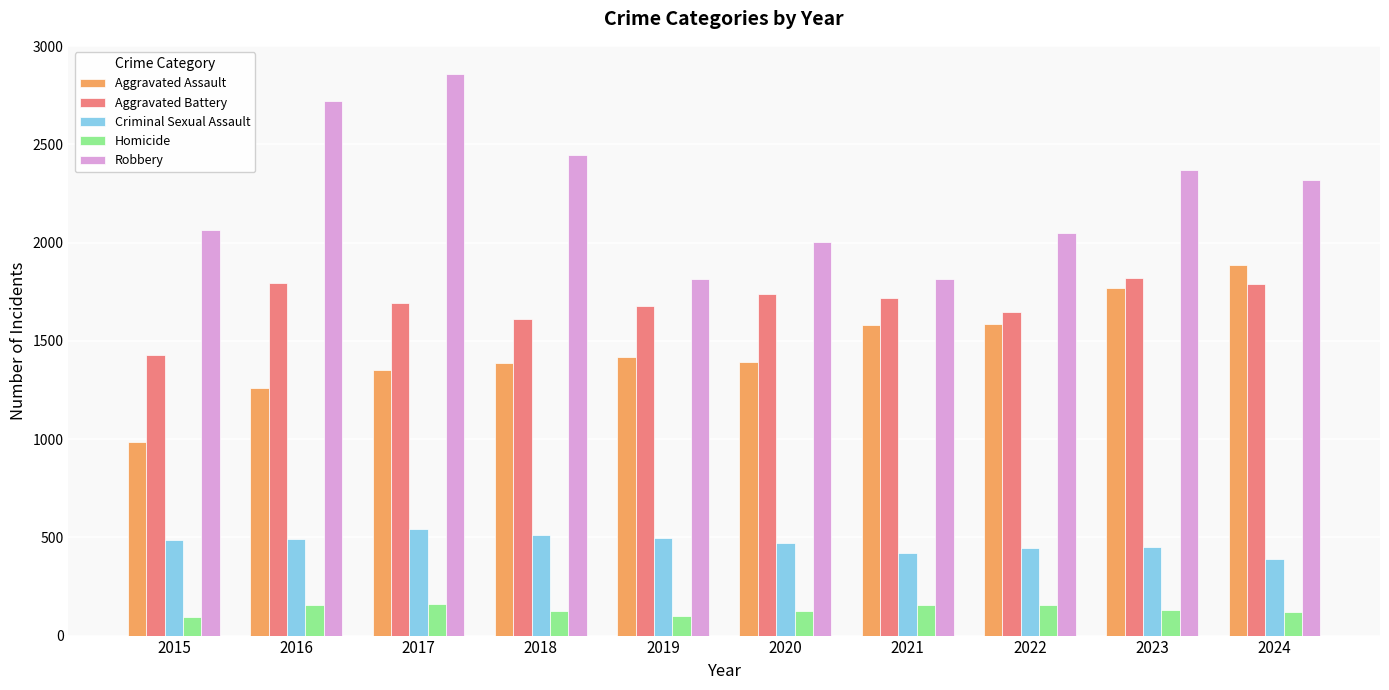

Is it true that Criminal Sexual Assault equals 148 at 2024?

False